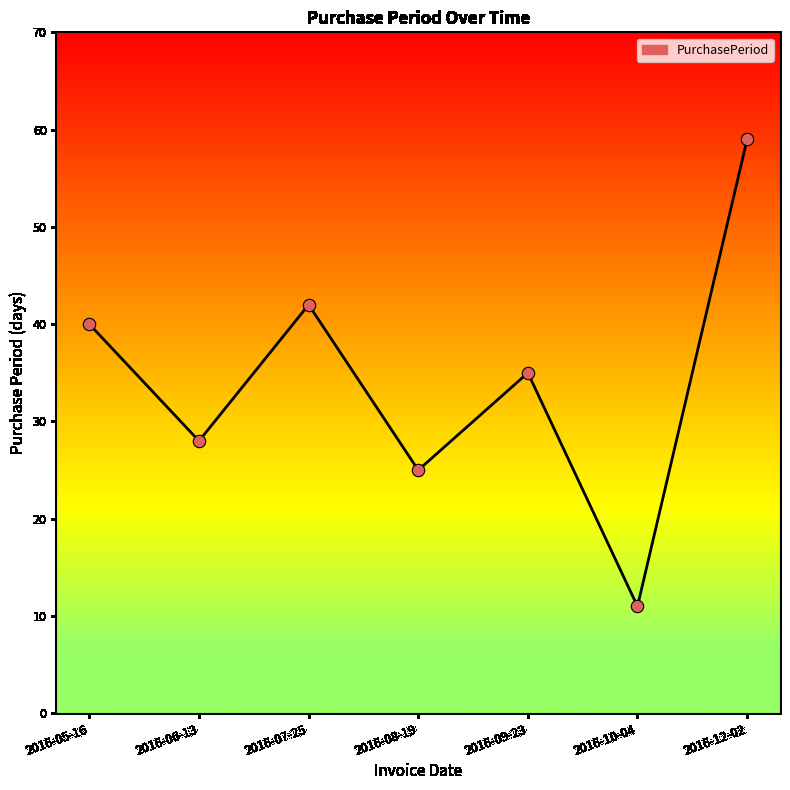

What is the change in value from 2016-05-16 to 2016-09-23?

-5